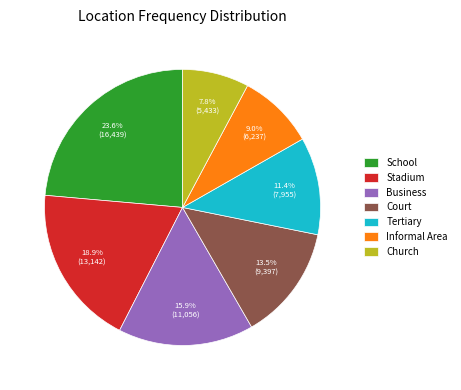

Which slice is the largest?

School